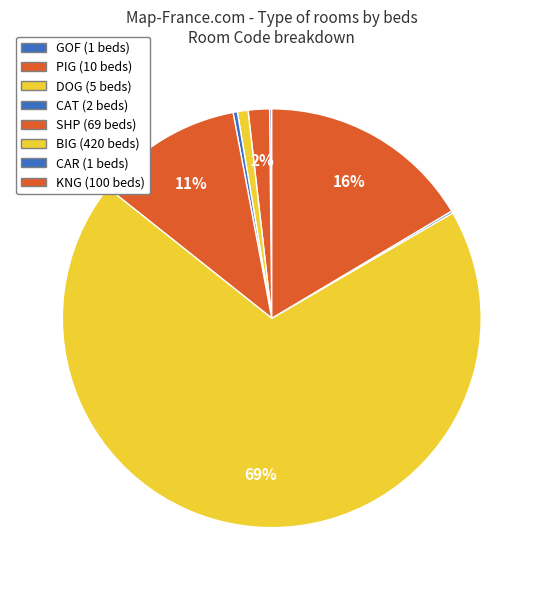

Rank the categories by value from highest to lowest.

BIG, KNG, SHP, PIG, DOG, CAT, GOF, CAR